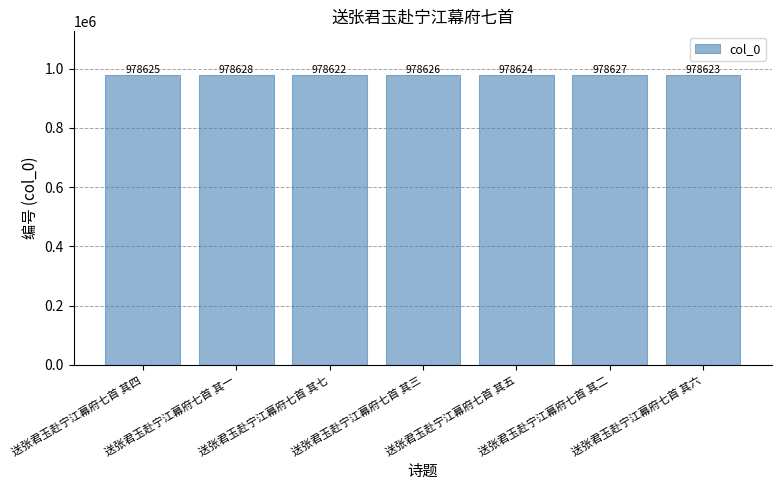

What is the label of the 5th bar from the right?

送张君玉赴宁江幕府七首 其七